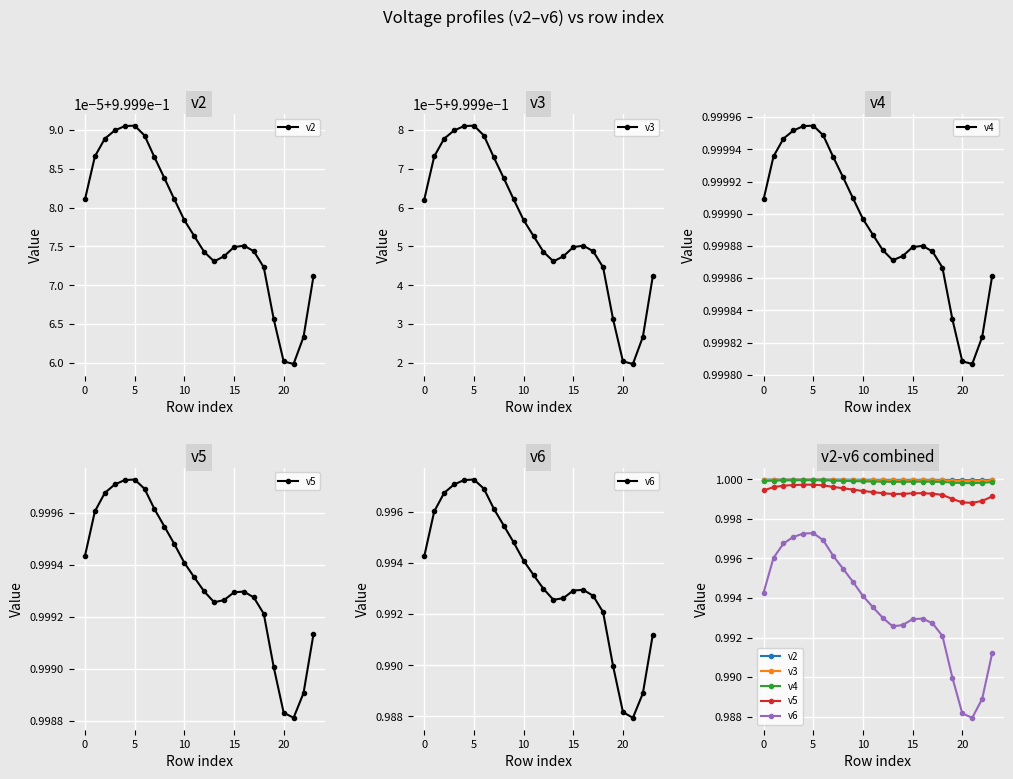

What is the label of the 12th point from the right?

12